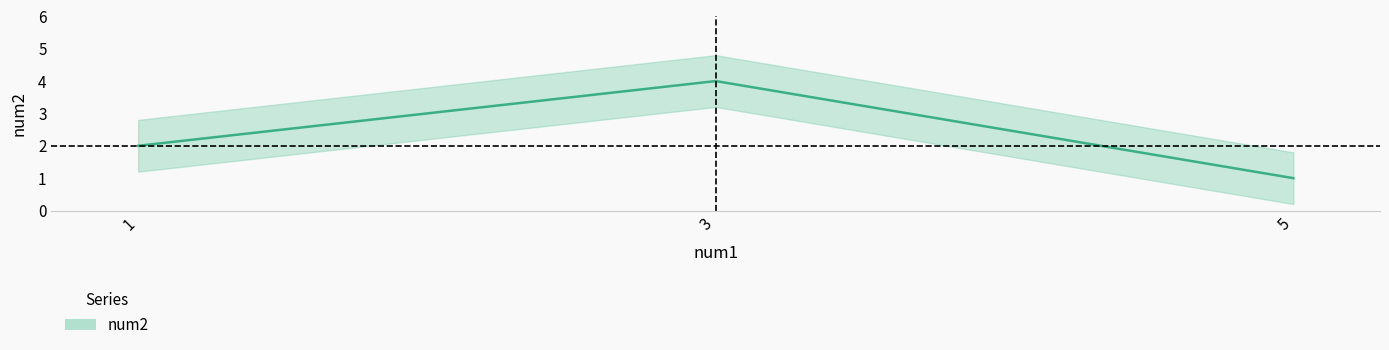

Rank the categories by value from lowest to highest.

5, 1, 3